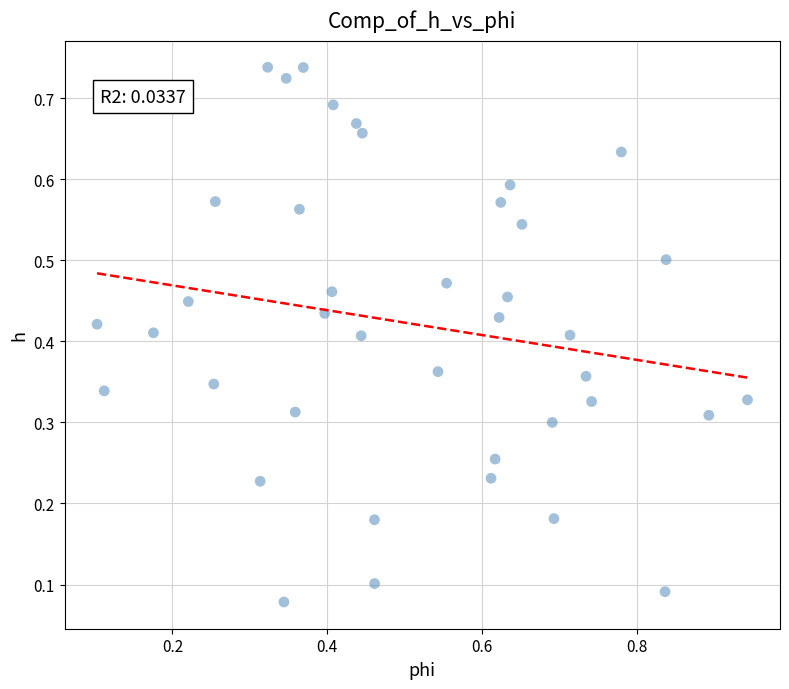

How many data points are displayed?

40